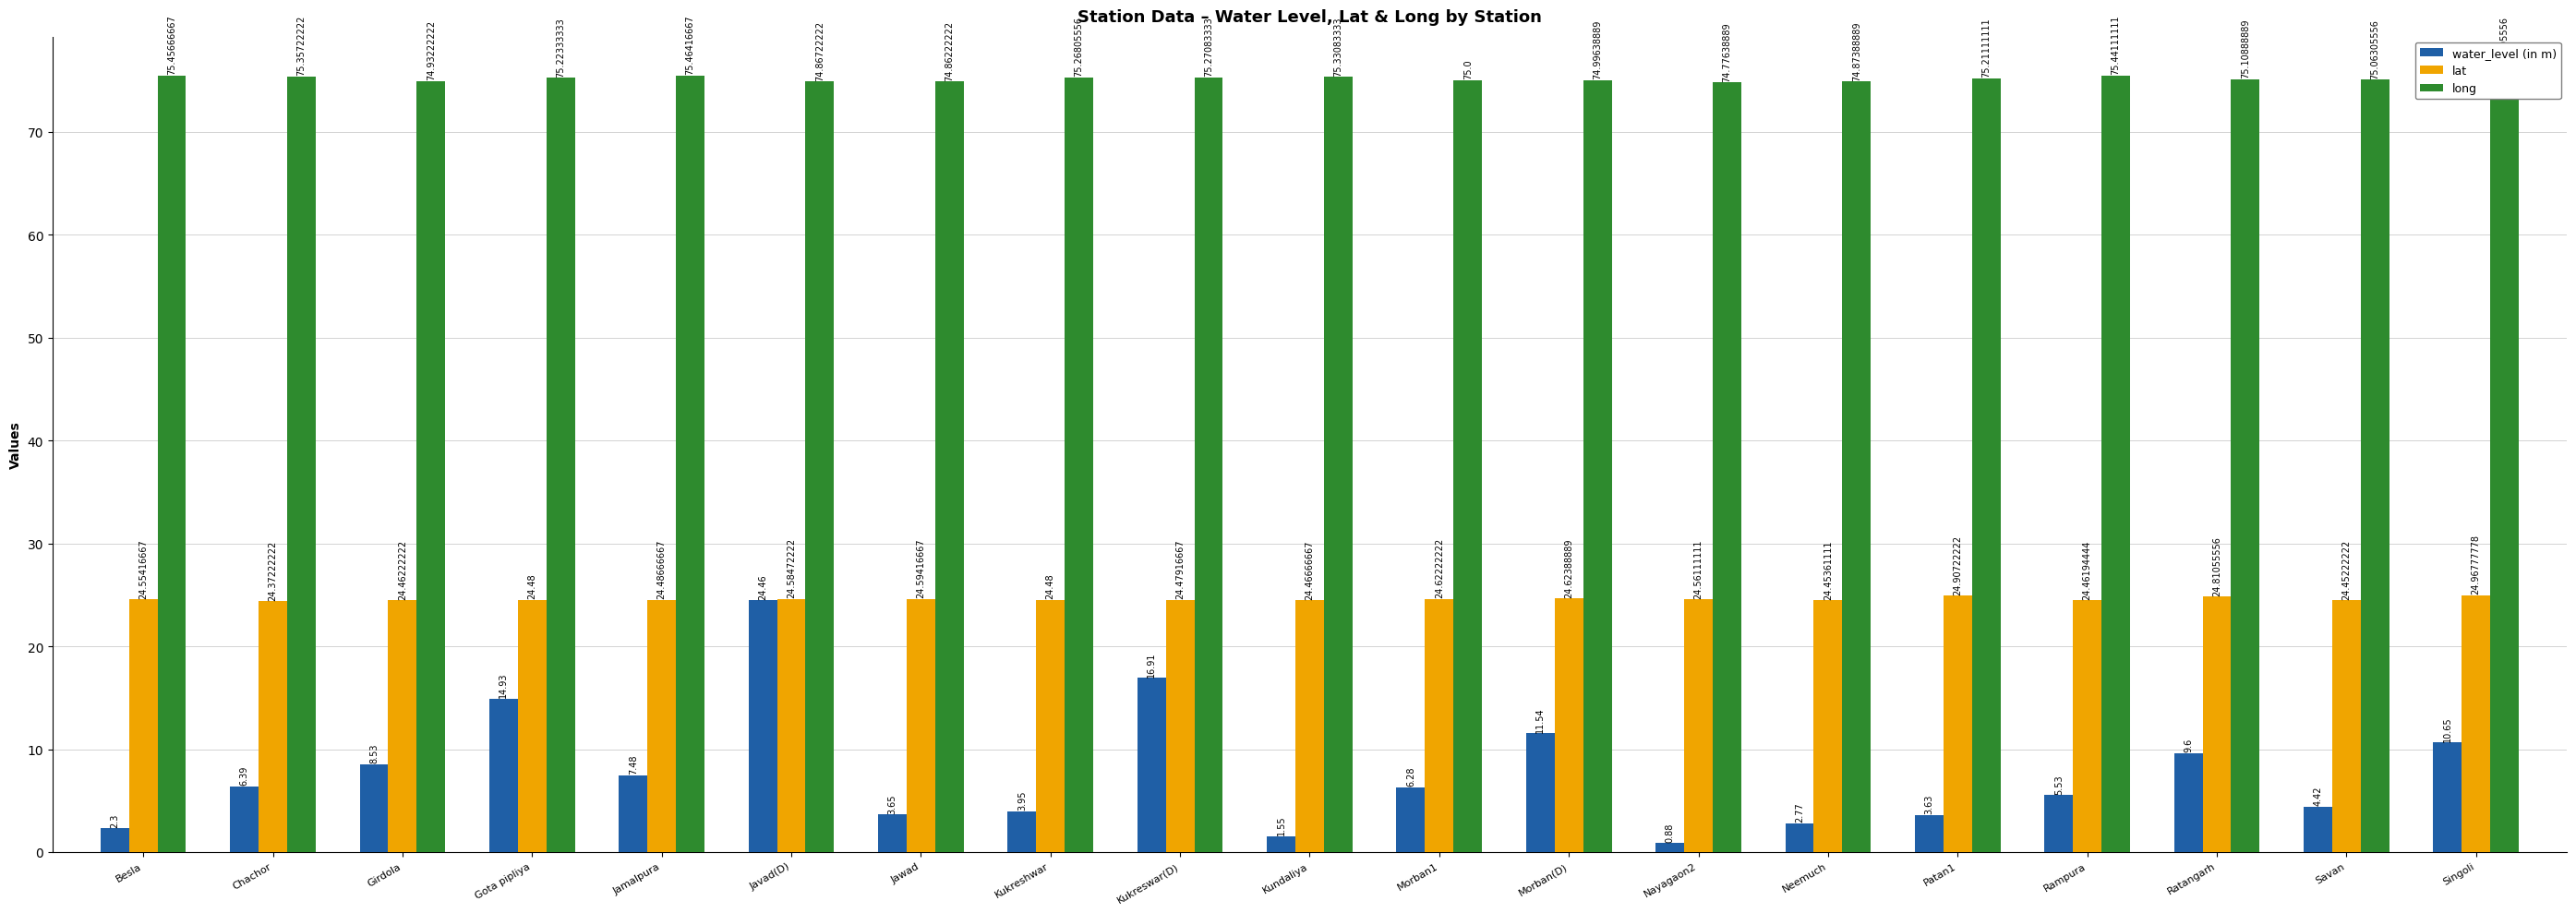

What is the label of the 16th bar from the left?

Rampura